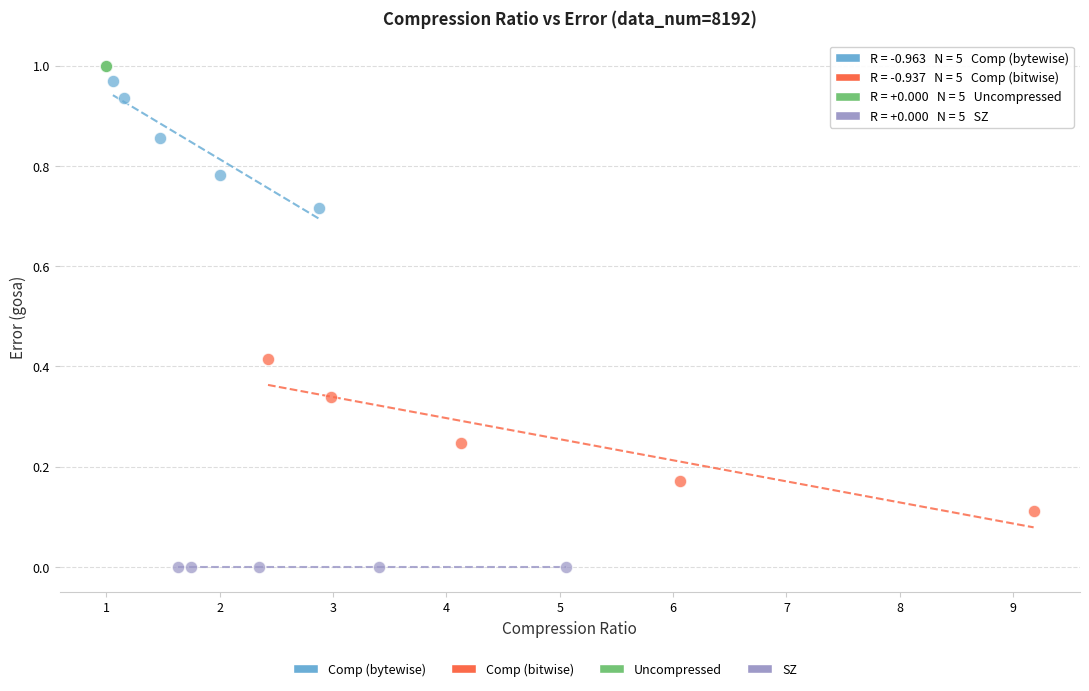

Which series contains the lowest Y value?

SZ